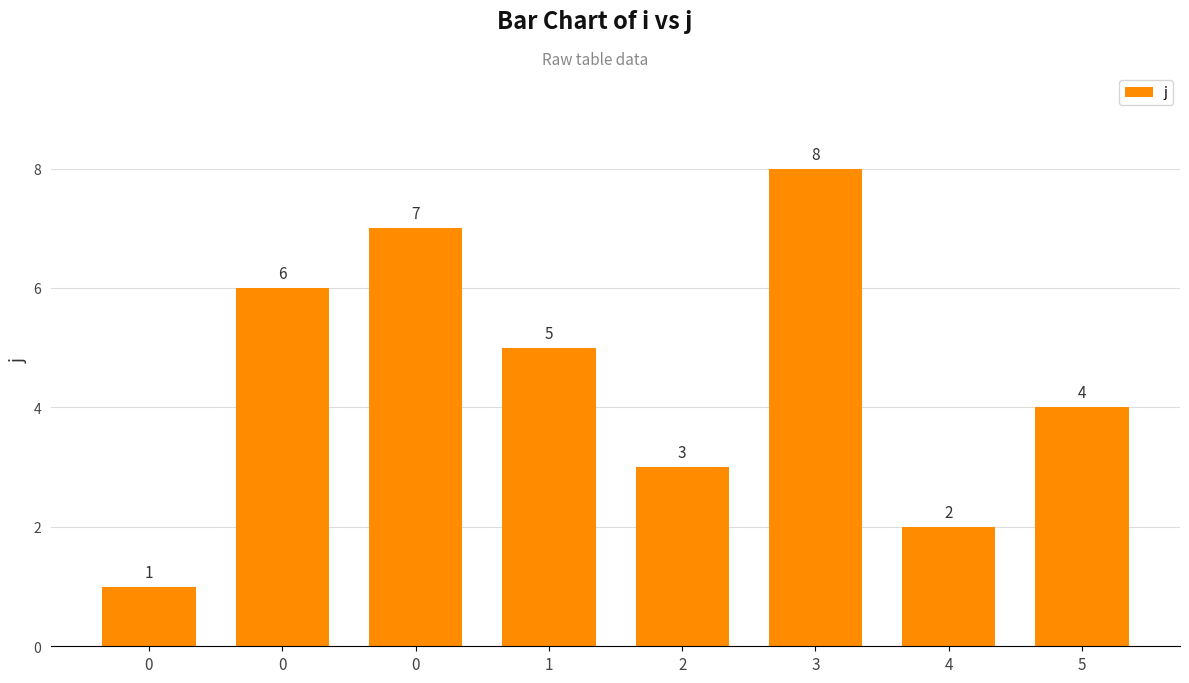

Approximately how many times larger is the value at 5 compared to 3?

0.5